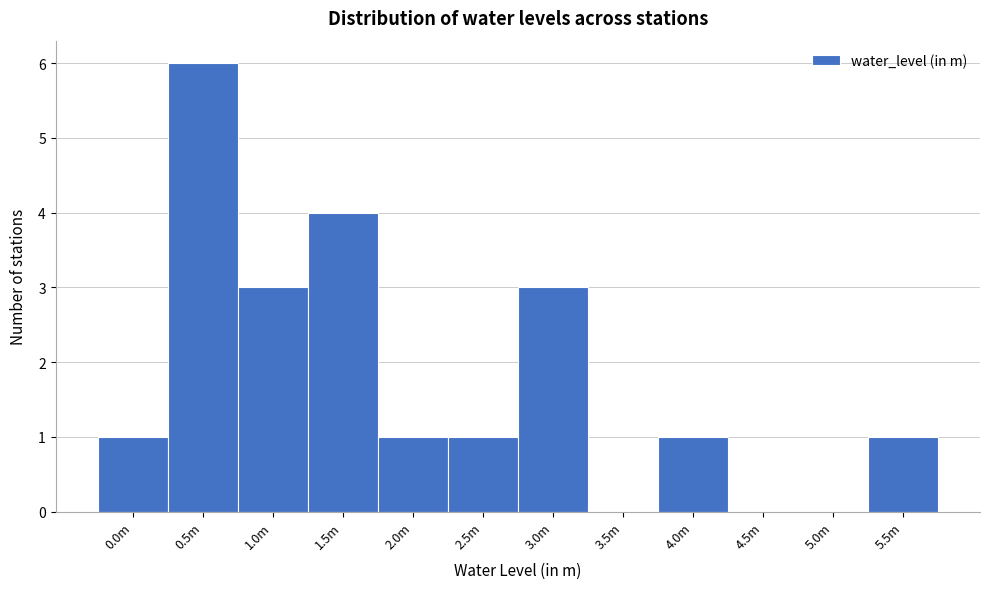

Reading left to right, transcribe all the data shown in this chart.

0.0m=1	0.5m=6	1.0m=3	1.5m=4	2.0m=1	2.5m=1	3.0m=3	3.5m=0	4.0m=1	4.5m=0	5.0m=0	5.5m=1